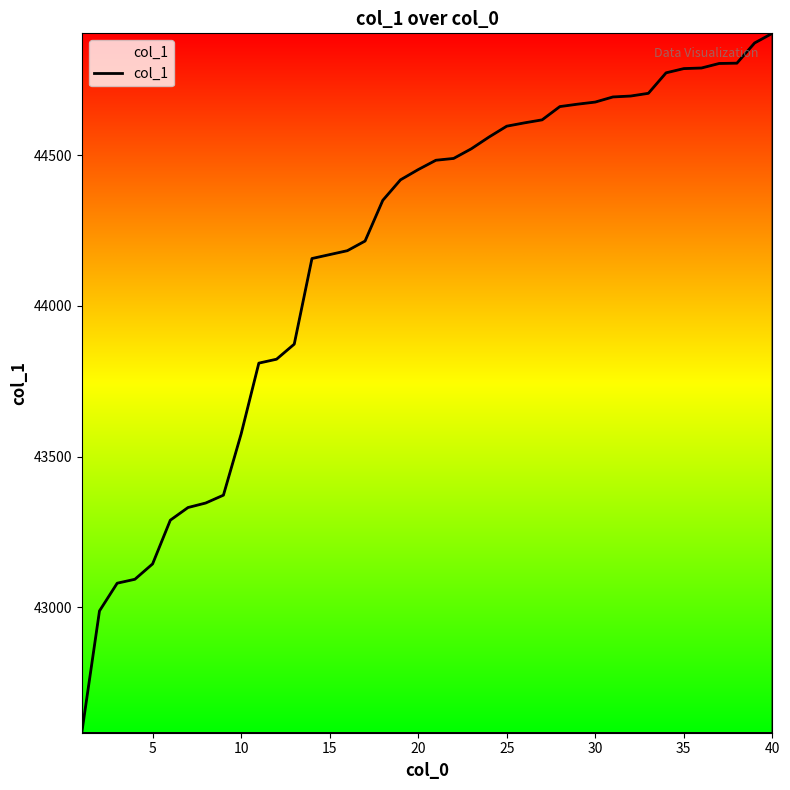

How many lines are shown in the chart?

1